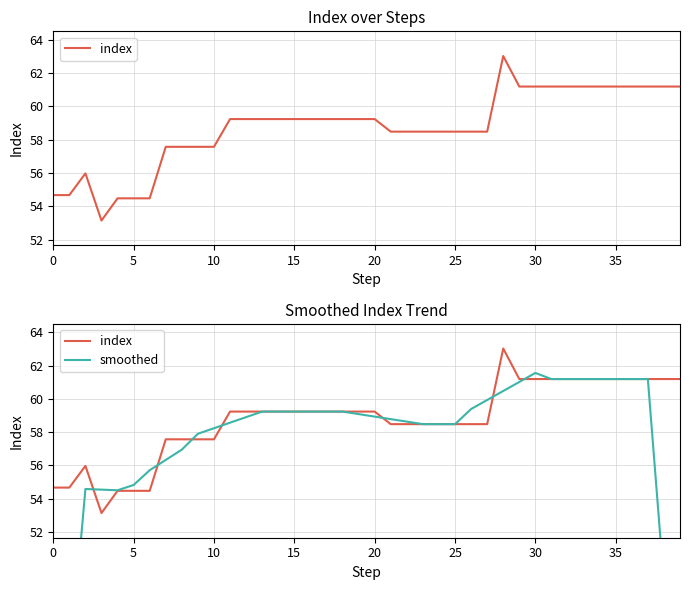

Between 14 and 5, which is larger?

14